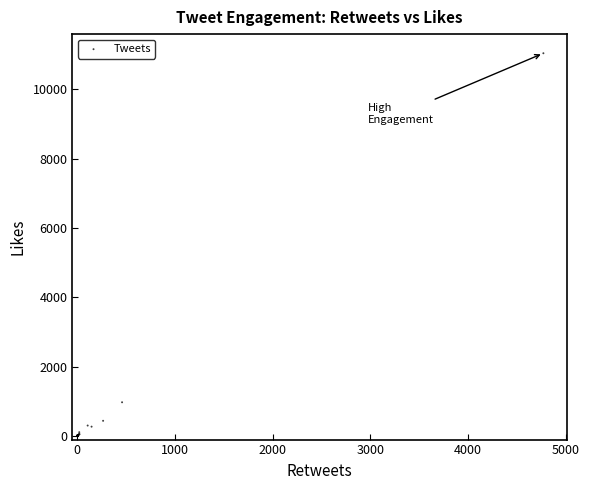

What Y value in the scatter plot is closest to 5522?

976